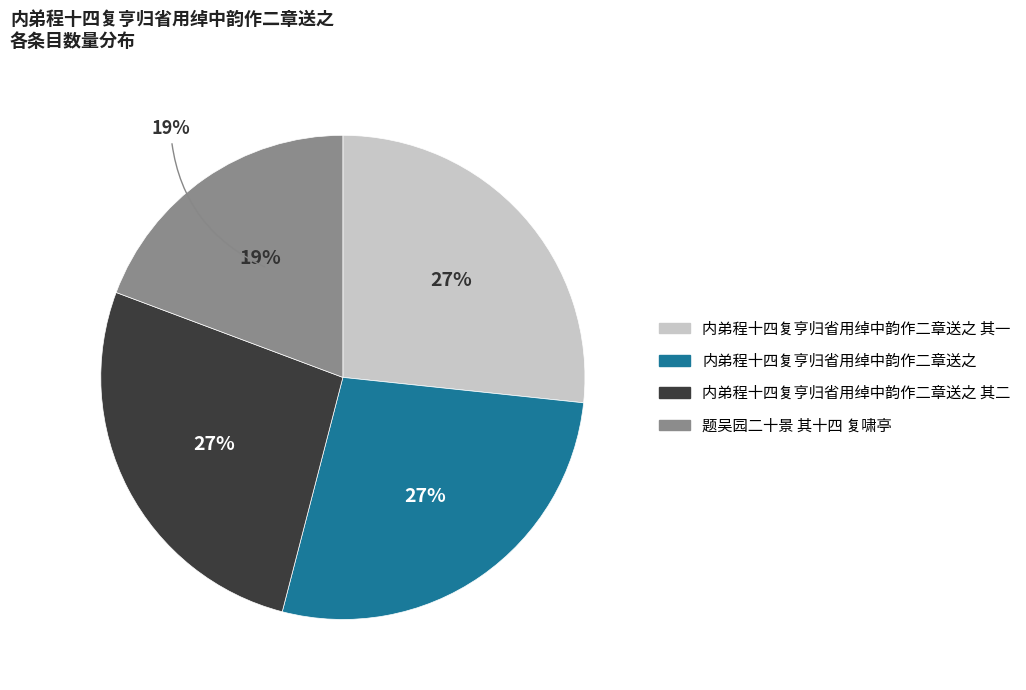

Between 题吴园二十景 其十四 复啸亭 and 内弟程十四复亨归省用绰中韵作二章送之 其二, which is larger?

内弟程十四复亨归省用绰中韵作二章送之 其二